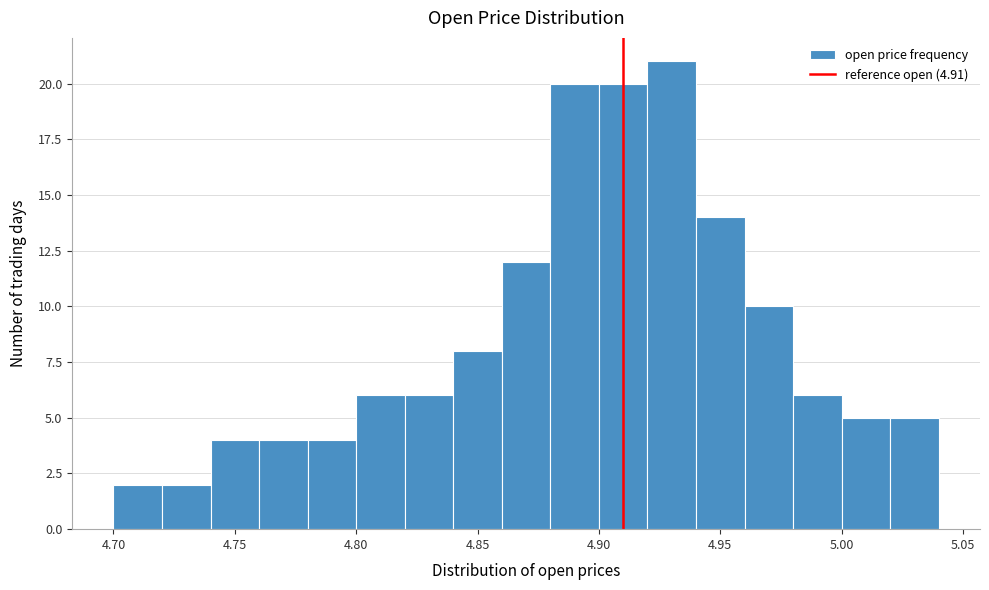

Reading left to right, transcribe this chart: for each bar, give the range it covers on the x-axis and its height. The values are not printed on the chart, so give them approximately, as read against the axis.

4.70 to 4.72: 2
4.72 to 4.74: 2
4.74 to 4.76: 4
4.76 to 4.78: 4
4.78 to 4.80: 4
4.80 to 4.82: 6
4.82 to 4.84: 6
4.84 to 4.86: 8
4.86 to 4.88: 12
4.88 to 4.90: 20
4.90 to 4.92: 20
4.92 to 4.94: 21
4.94 to 4.96: 14
4.96 to 4.98: 10
4.98 to 5.00: 6
5.00 to 5.02: 5
5.02 to 5.04: 5